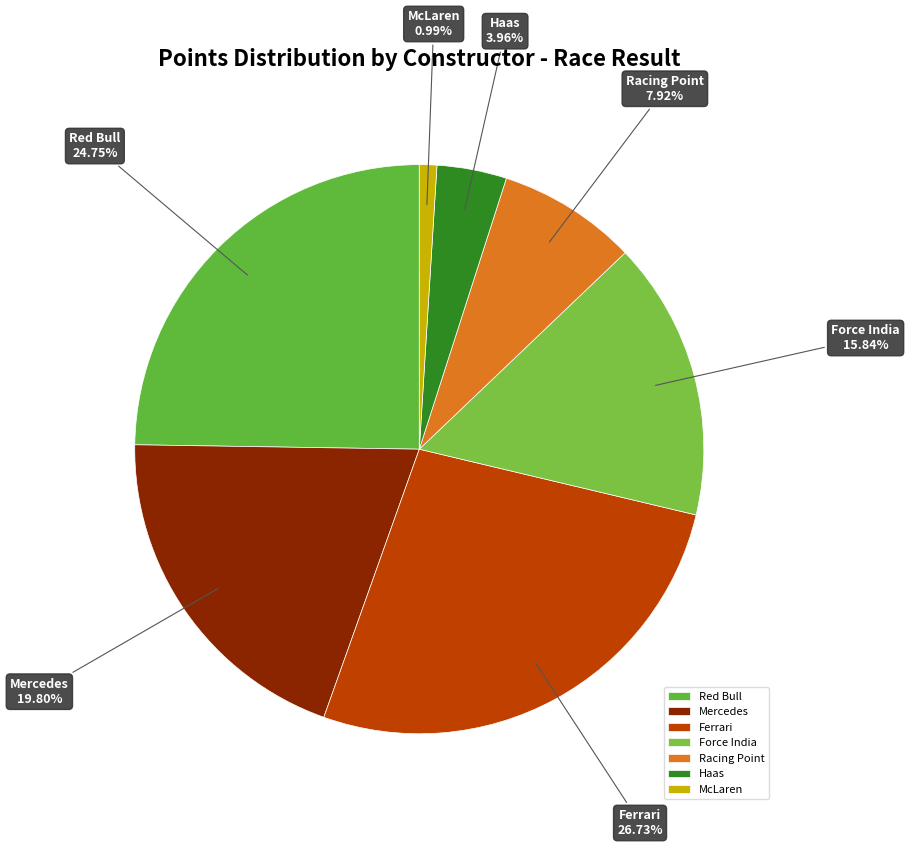

Is there a majority slice in this chart?

No